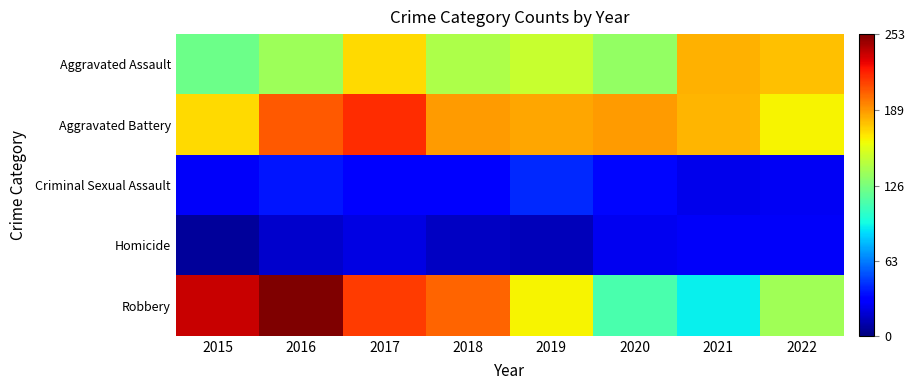

Which series changed the most between 2016 and 2020?

Robbery